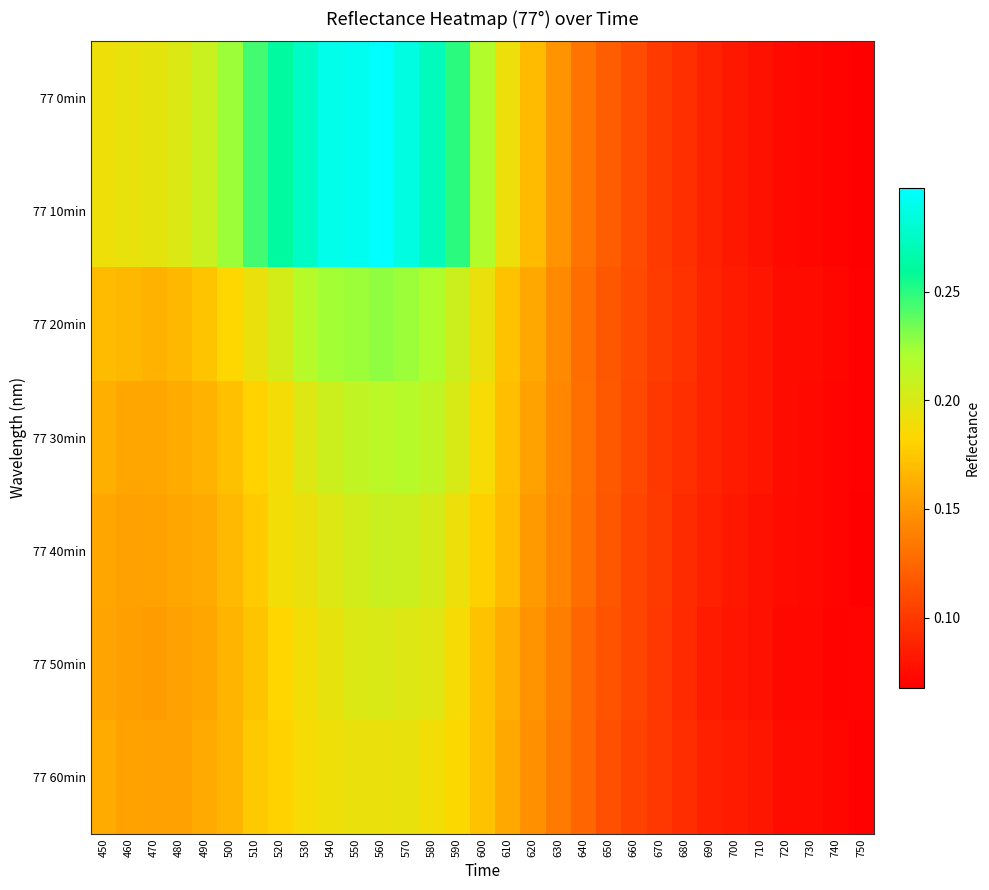

What is the total value across all series at 490?

1.2